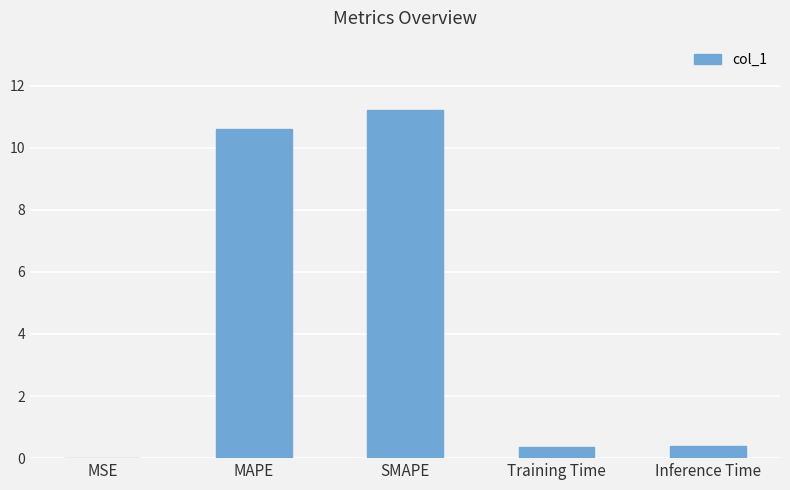

Read the value at SMAPE.

11.2